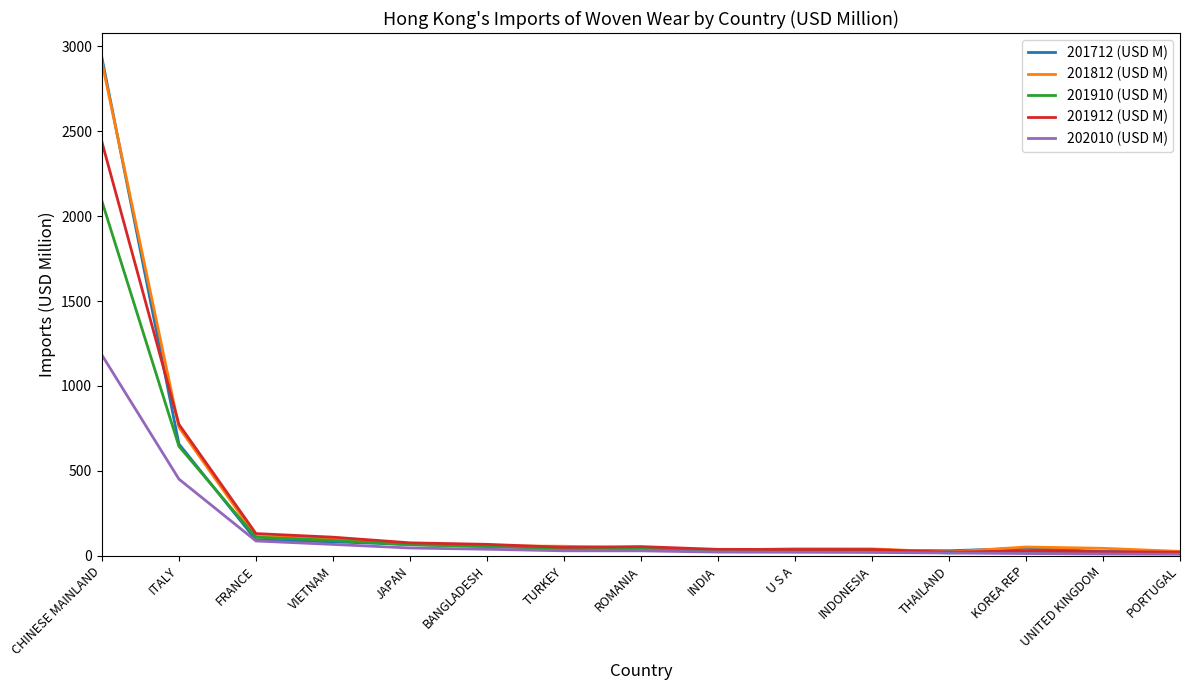

Which series has the widest spread of values?

201712 (USD M)